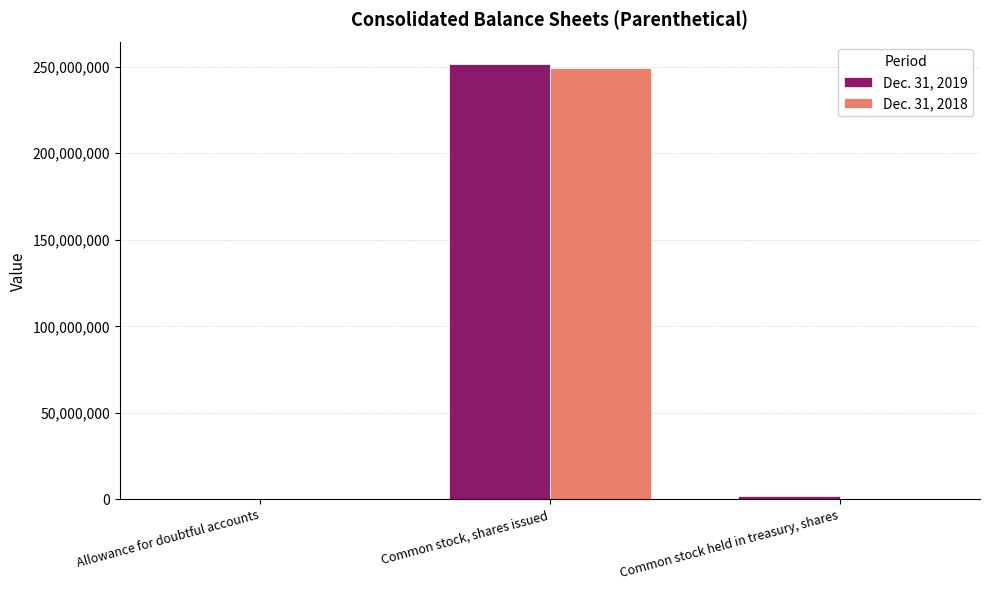

What is the total value across all series at Common stock, shares issued?

500958623